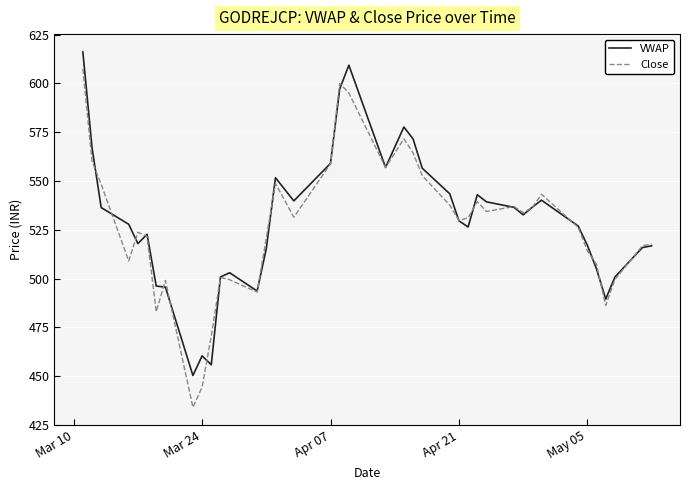

List the series in order of their peak value, lowest first.

Close, VWAP